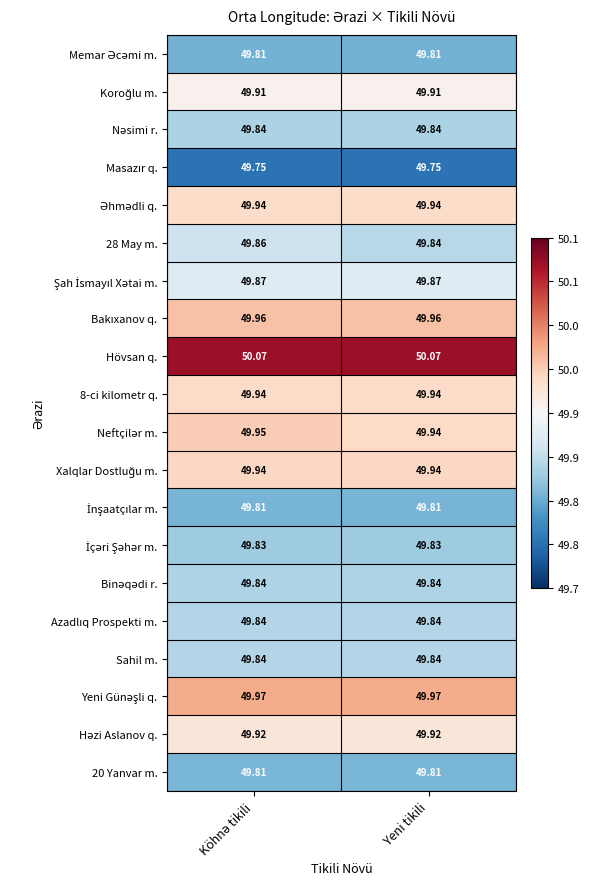

Which series has the largest total across all categories?

Hövsan q.